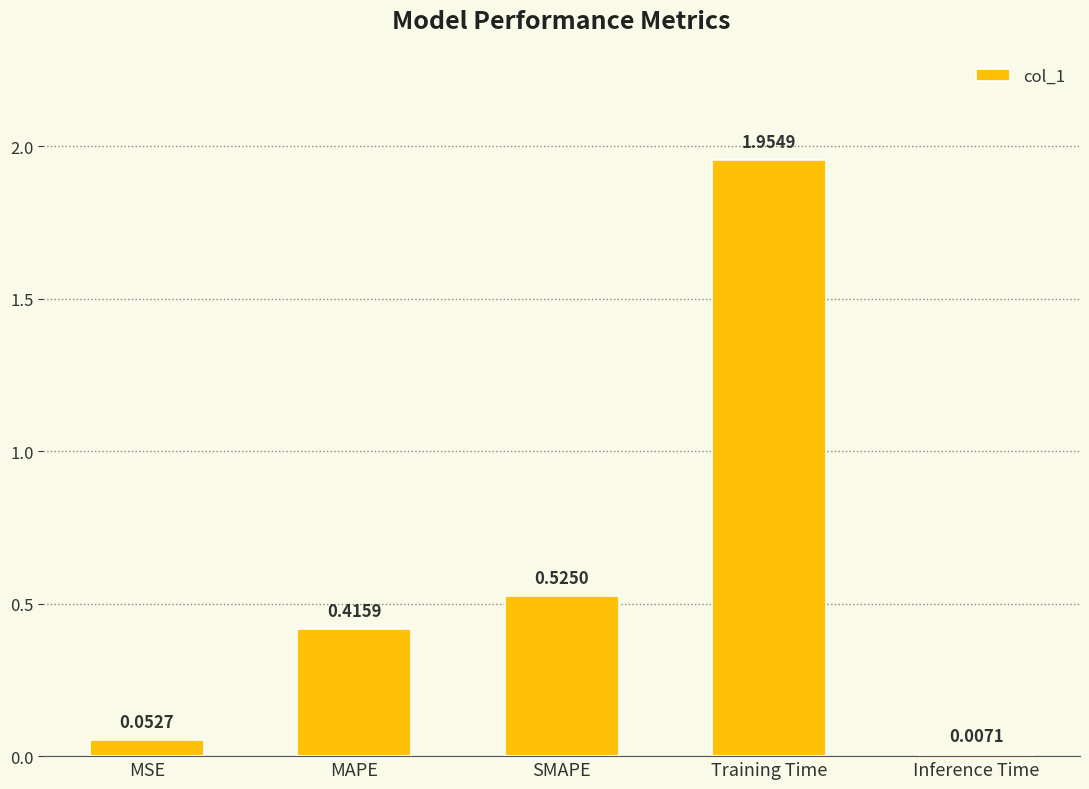

True or false: the data shows 0.7 at Training Time.

False